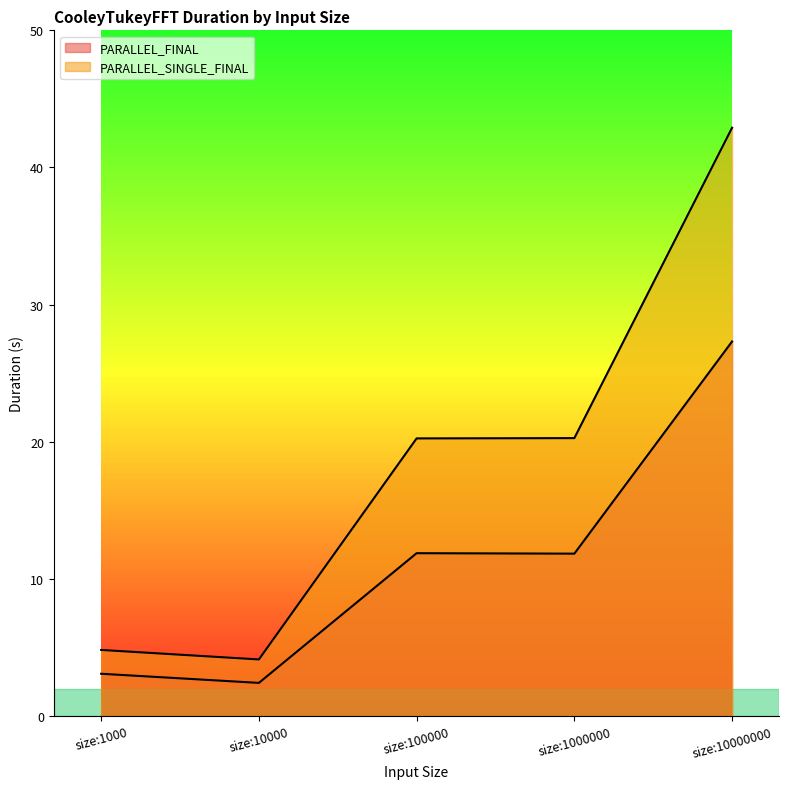

In PARALLEL_FINAL, how many points are higher than both neighbors (excluding endpoints)?

1